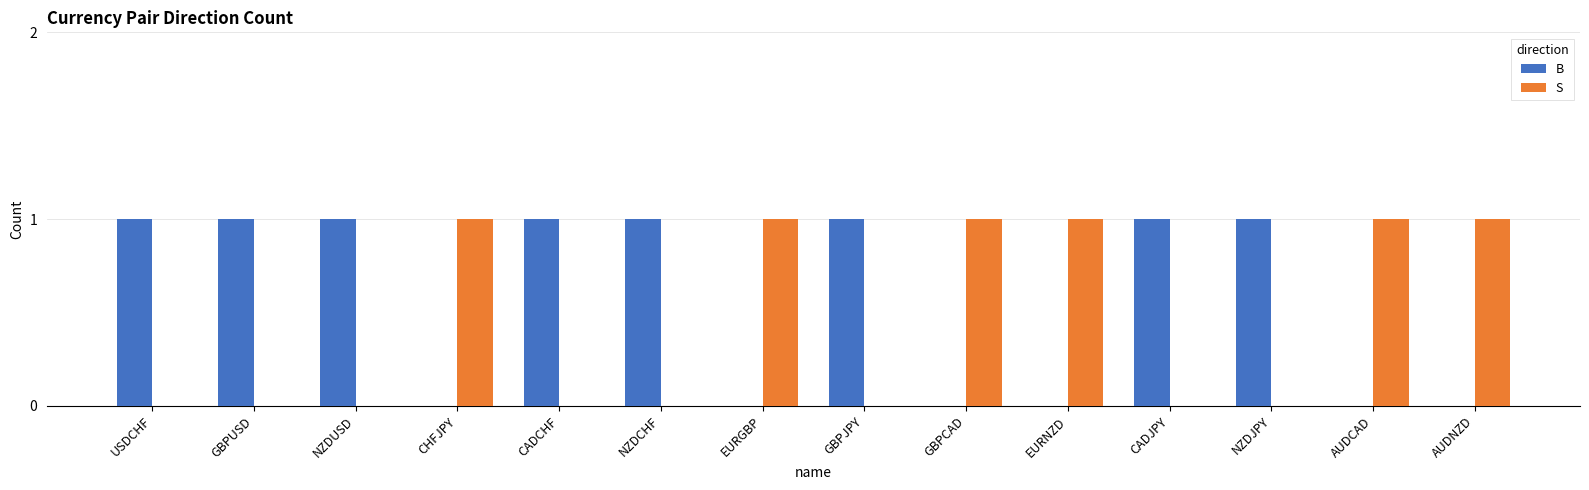

Which series has the largest total across all categories?

B